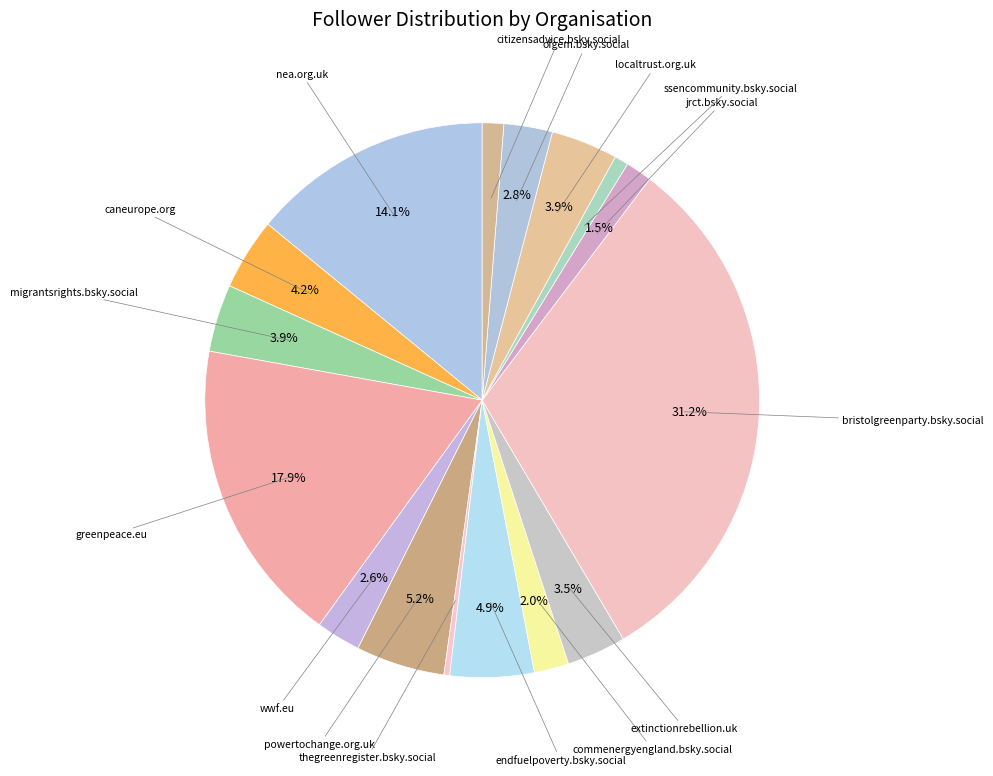

Count the number of slices in the pie.

16